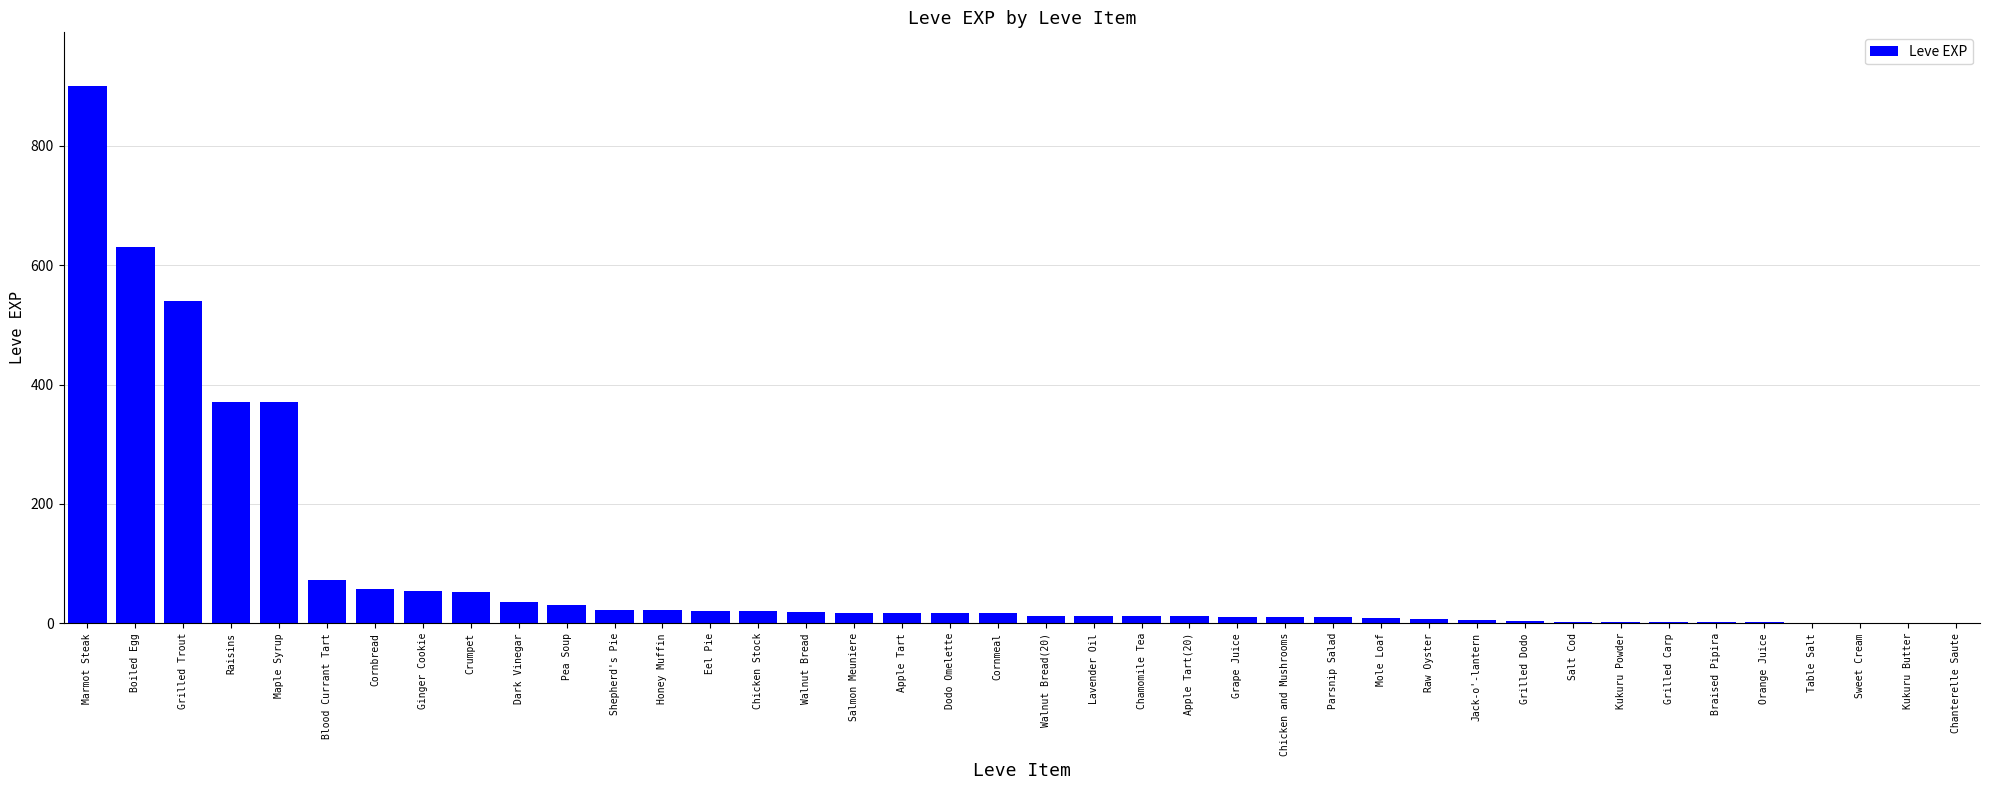

What is the sum of all values?

3413